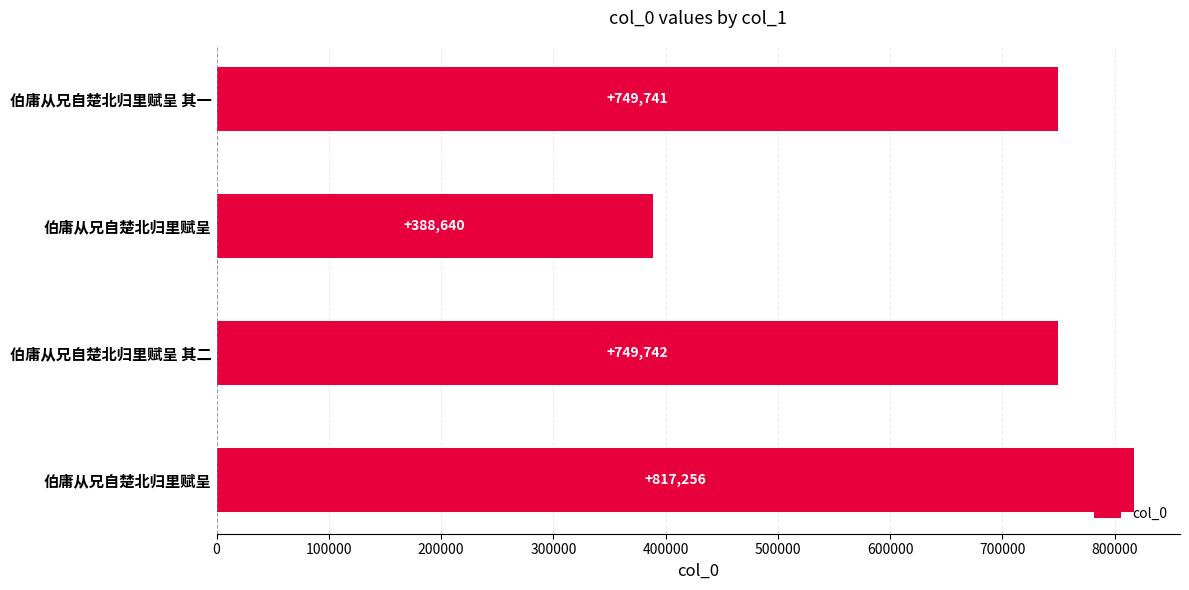

What is the greatest value displayed?

817256